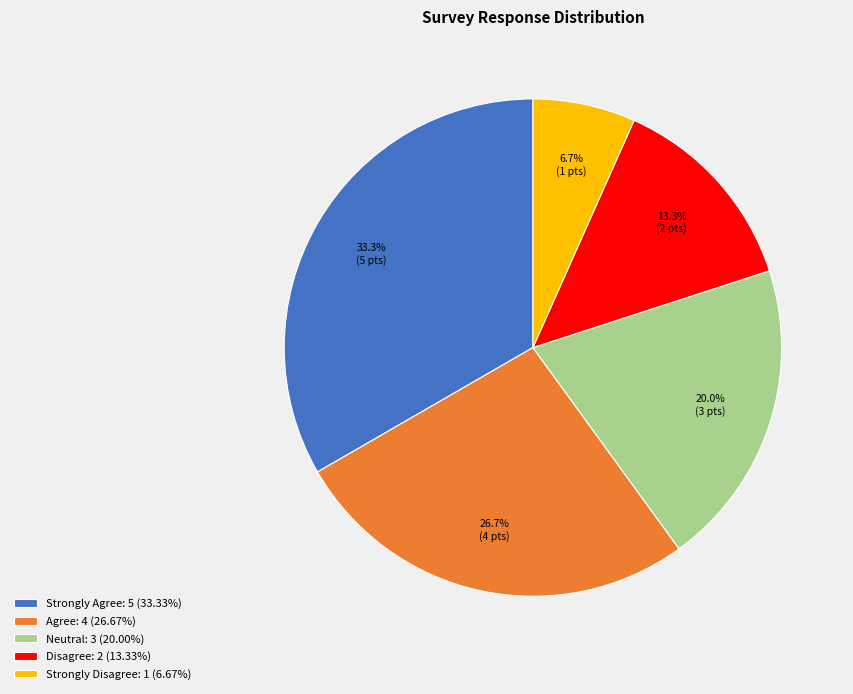

How many slices are in this pie chart?

5